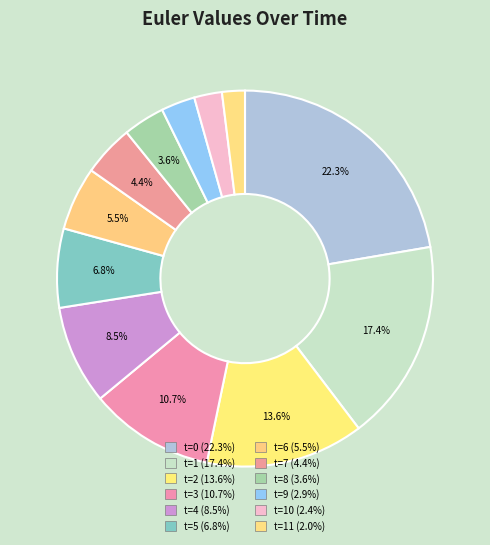

How many slices are in this pie chart?

12